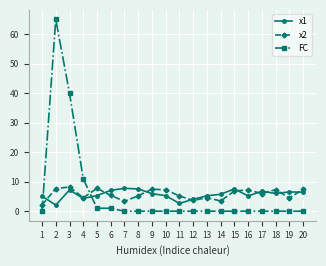

Which series has the largest range (max minus min)?

FC